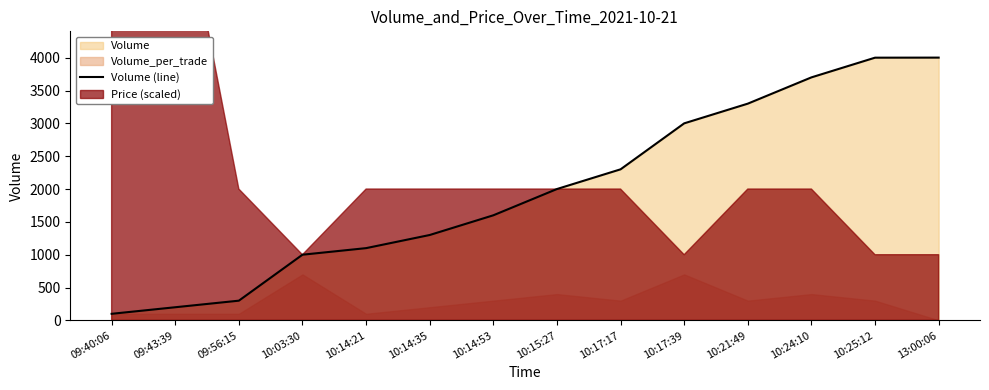

Is it true that the value at 10:15:27 is 2000?

True